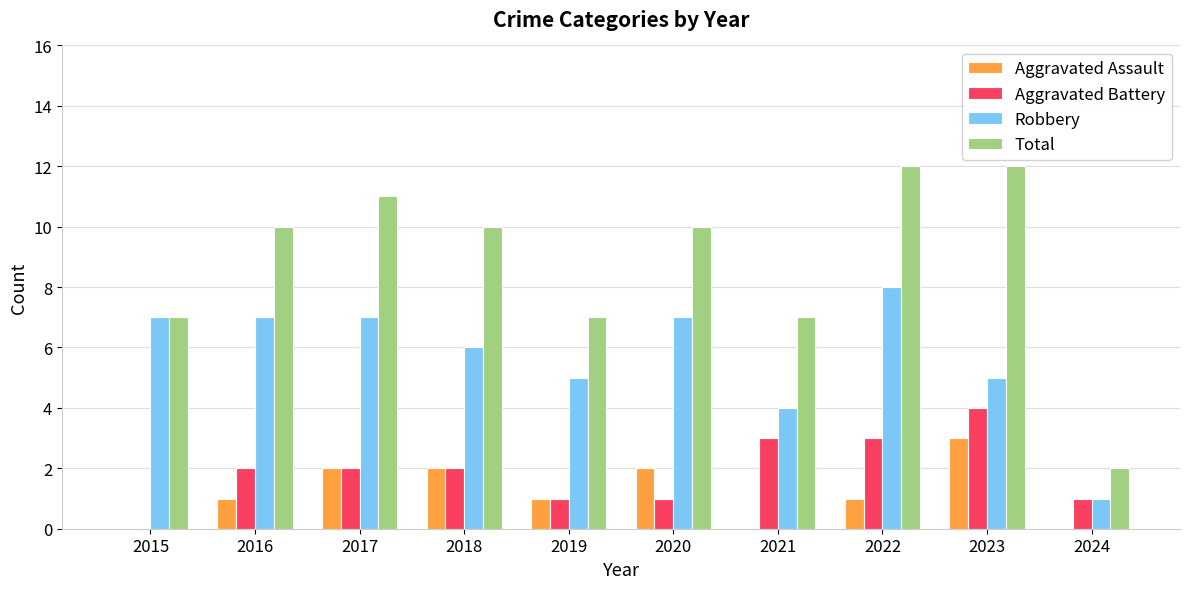

Between 2017 and 2021, which series saw the biggest shift?

Total